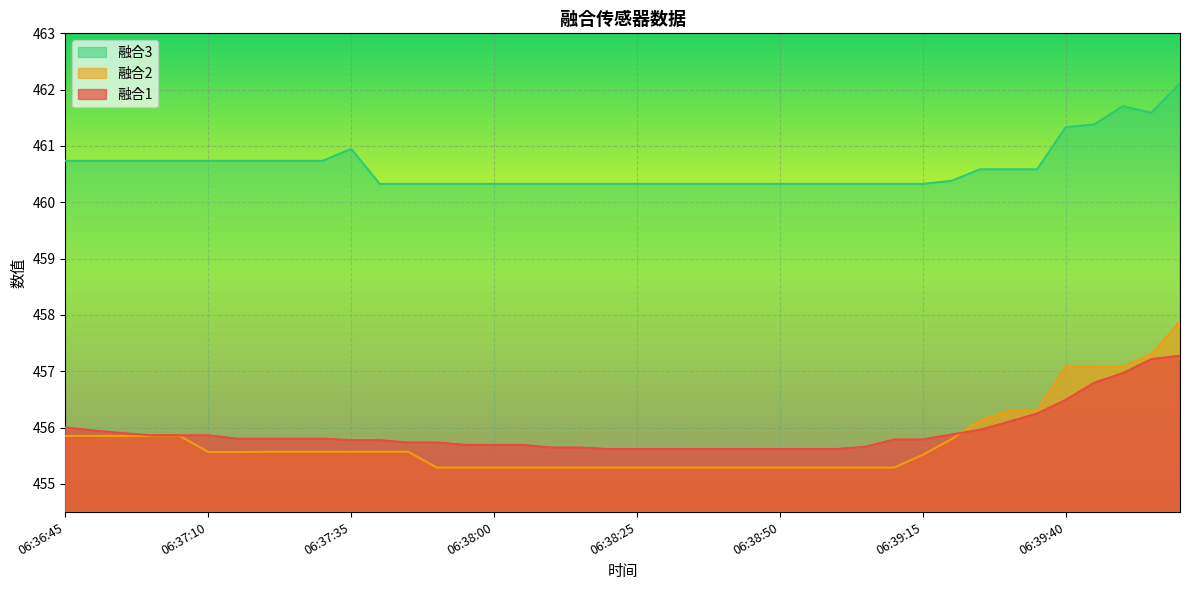

Is the value of 融合2 at 06:36:50 greater than the value of 融合3 at 06:39:05?

No